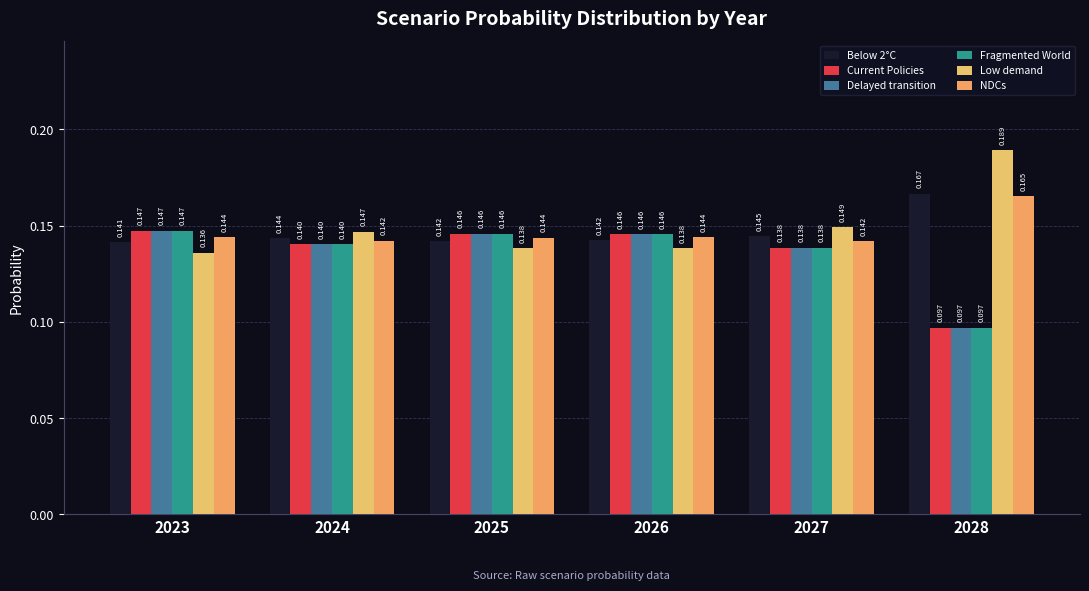

What is the total value across all series at 2025?

0.9